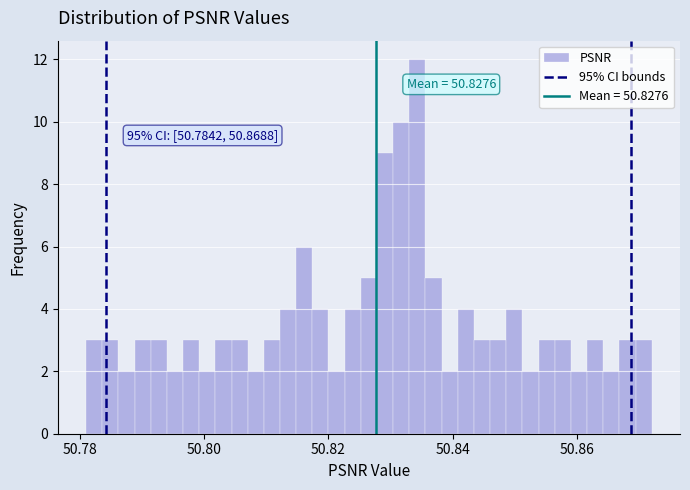

Around what value on the x-axis is the tallest bar? Give the approximate position of its centre, as read against the axis.

50.834